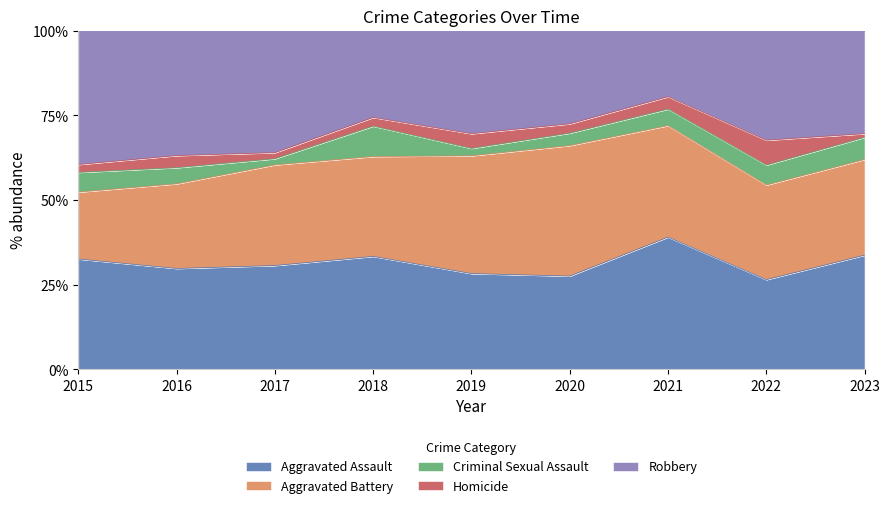

After their last crossing, which series has the higher values: Homicide or Criminal Sexual Assault?

Criminal Sexual Assault